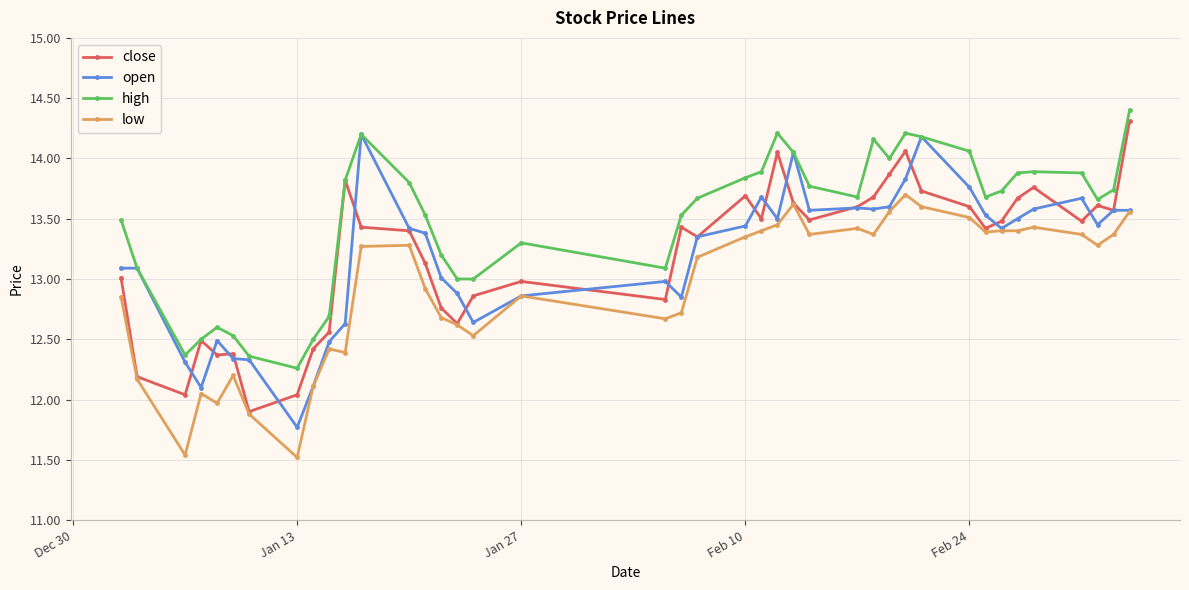

True or false: low and high cross at least once.

False